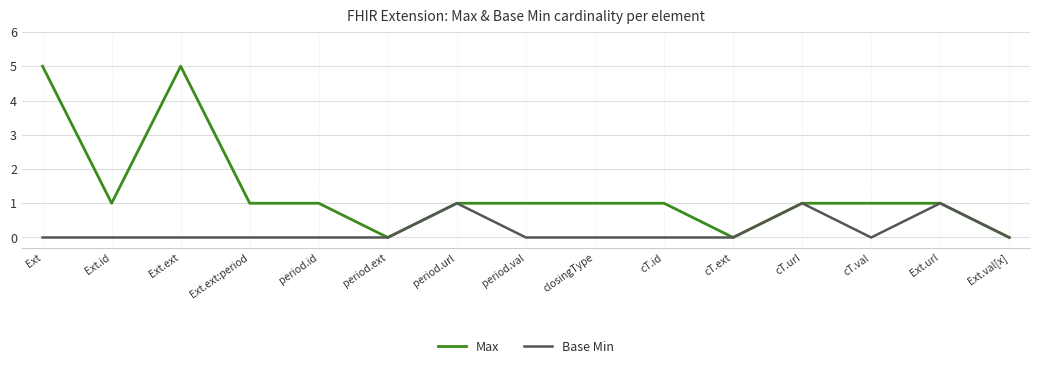

What is the maximum value shown in the chart?

5